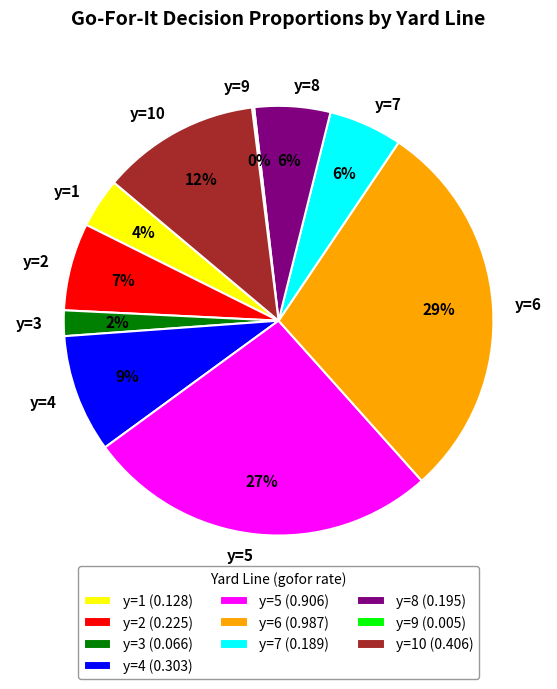

Is it true that y=4 is 1% of the pie?

False